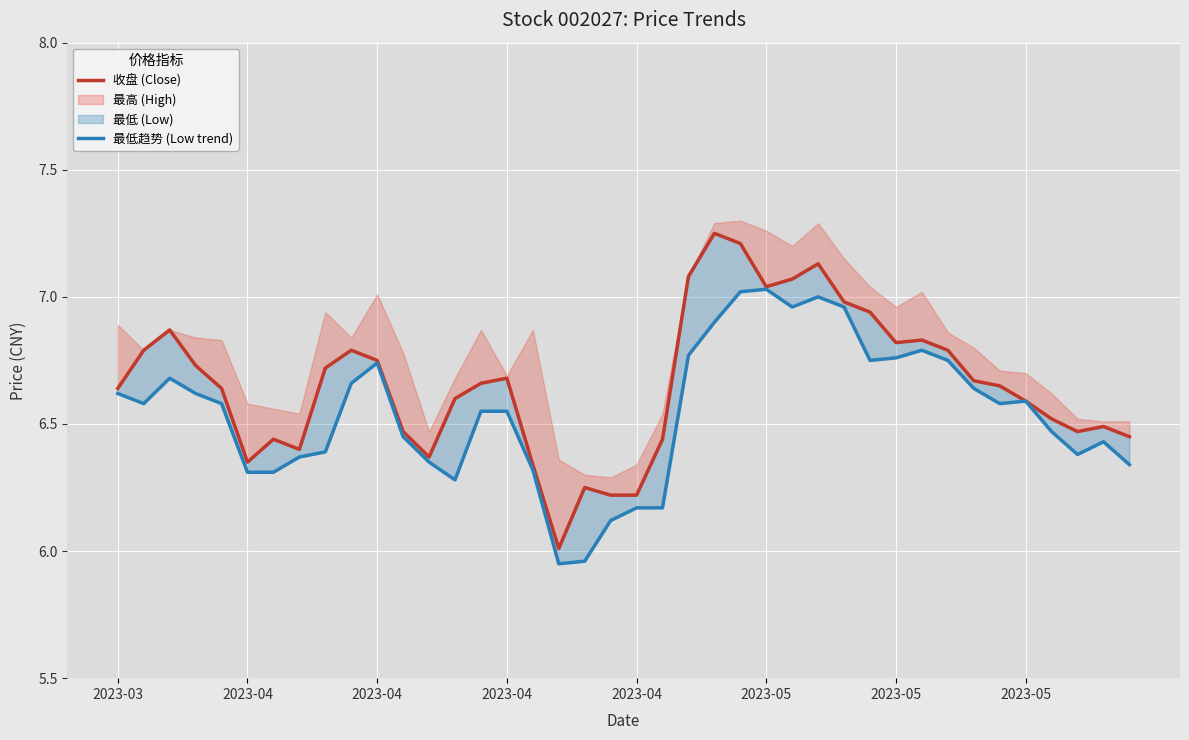

How many data points in 最低趋势 (Low trend) are above 6?

38